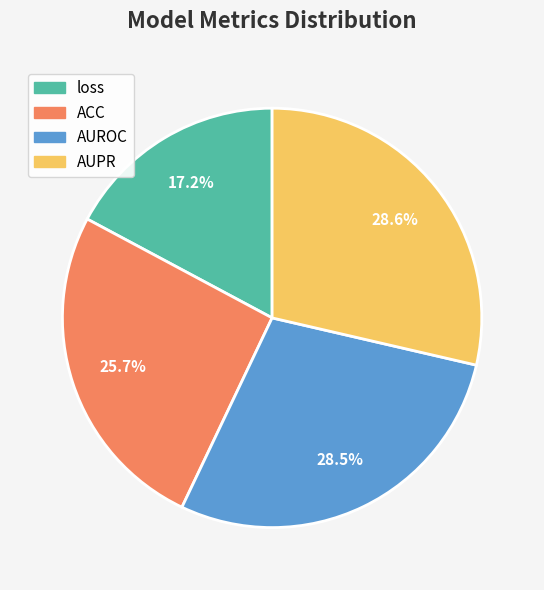

Is it true that AUROC is 16% of the pie?

False